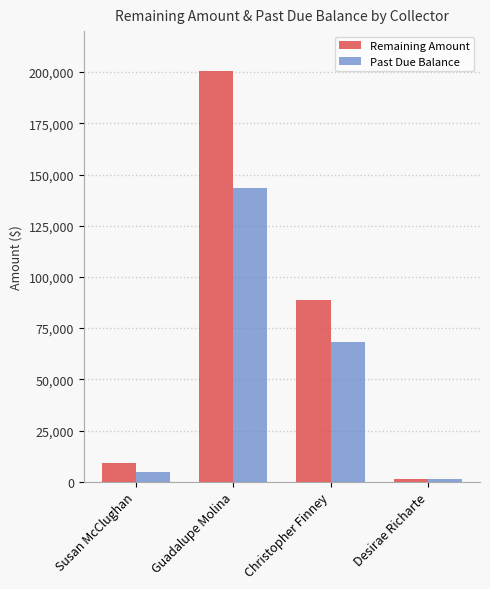

List the series in order of their overall mean, lowest first.

Past Due Balance, Remaining Amount